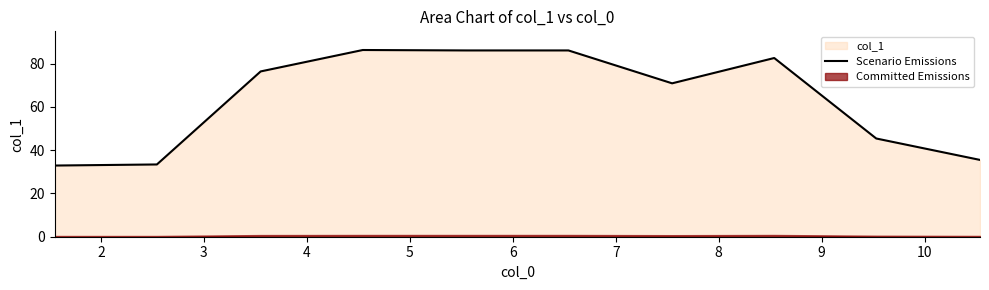

How many points are lower than both their immediate neighbors (excluding endpoints)?

1